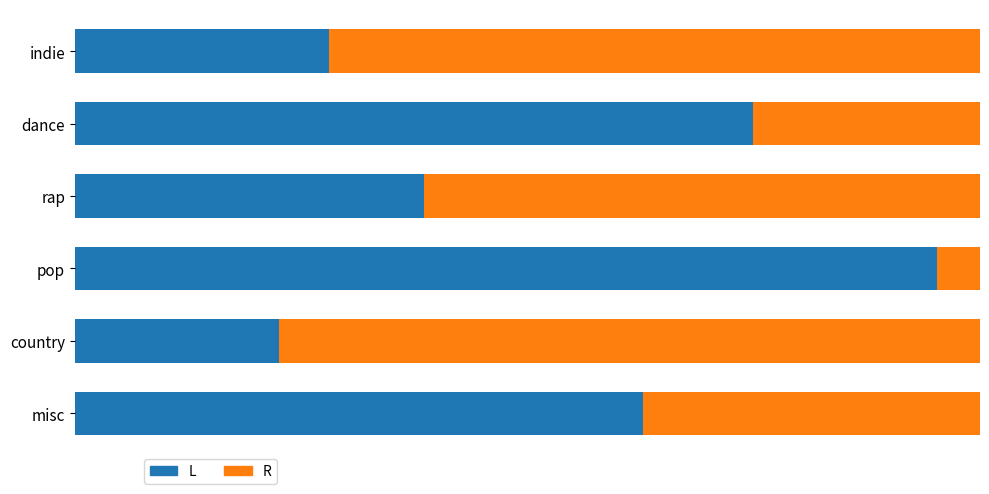

What are all the series names shown in the legend?

L, R